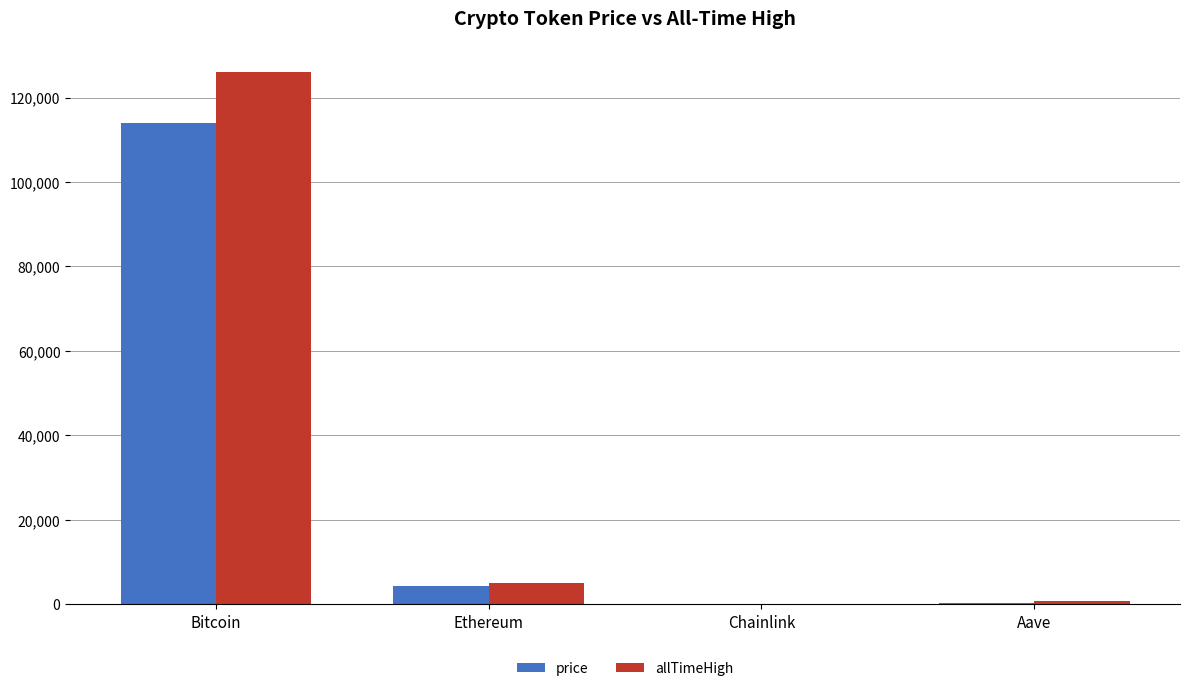

What is the total value across all series at Ethereum?

9145.7